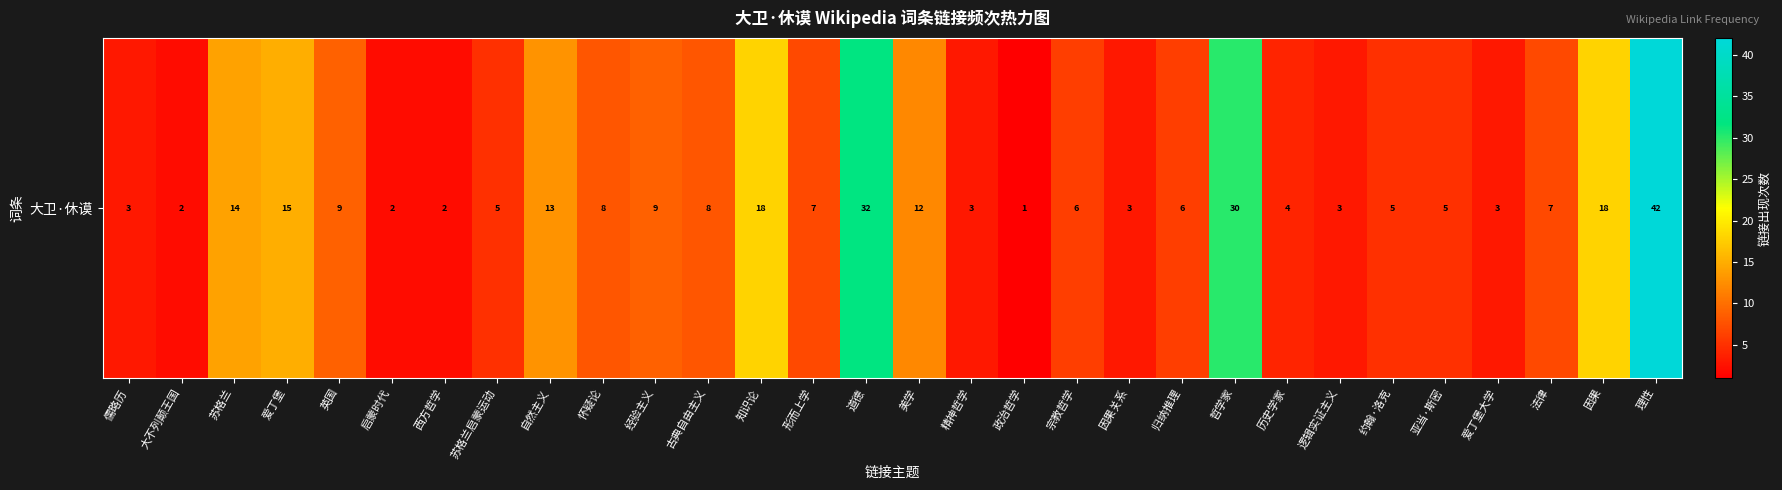

List the labels in order of value, smallest first.

政治哲学, 大不列颠王国, 启蒙时代, 西方哲学, 儒略历, 精神哲学, 因果关系, 逻辑实证主义, 爱丁堡大学, 历史学家, 苏格兰启蒙运动, 约翰·洛克, 亚当·斯密, 宗教哲学, 归纳推理, 形而上学, 法律, 怀疑论, 古典自由主义, 英国, 经验主义, 美学, 自然主义, 苏格兰, 爱丁堡, 知识论, 因果, 哲学家, 道德, 理性